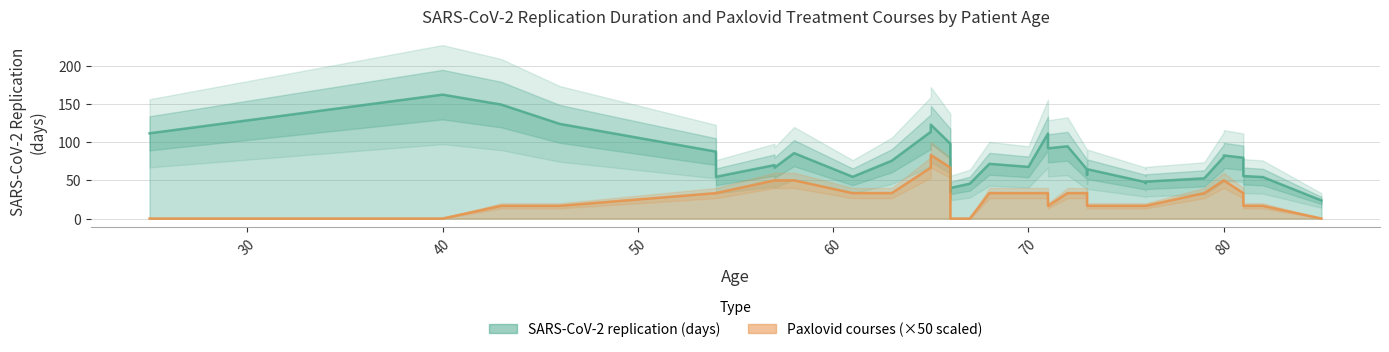

True or false: Paxlovid courses (×50 scaled) and SARS-CoV-2 replication (days) intersect in this chart.

False